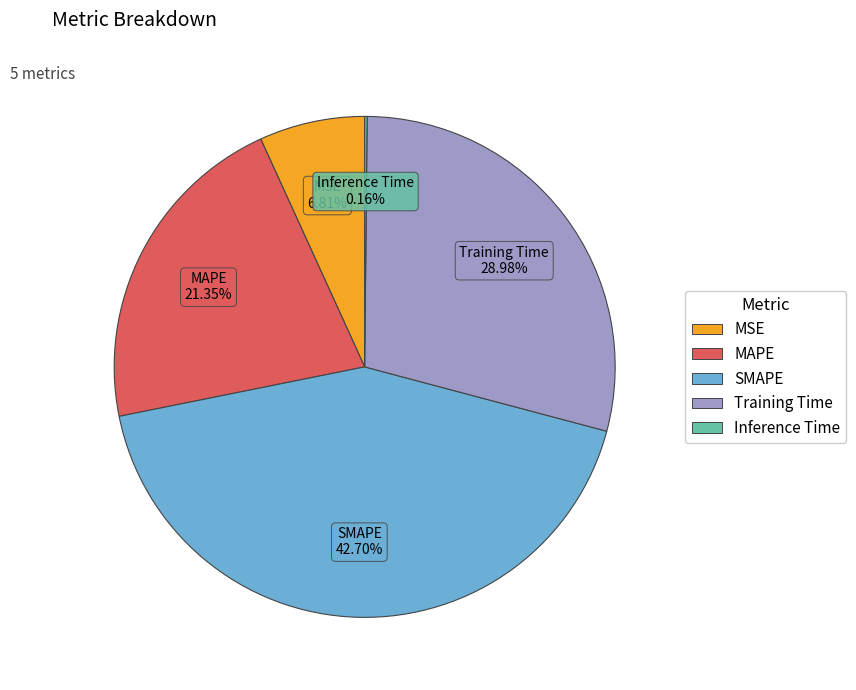

Is MSE the majority of the pie?

No